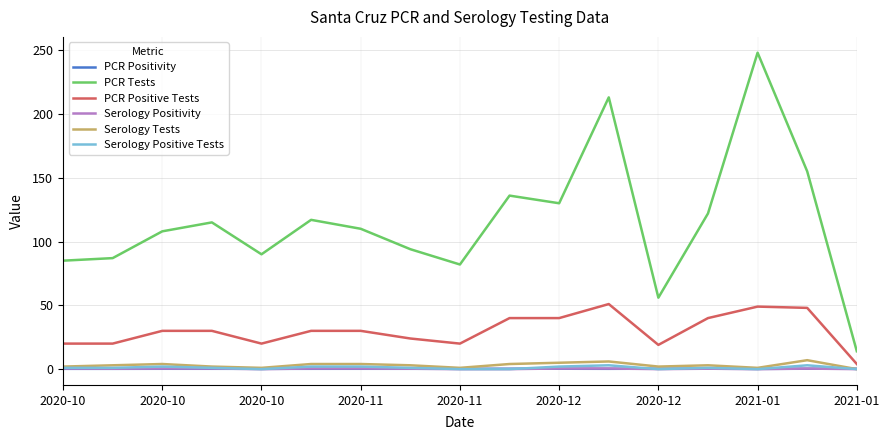

What are all the series names shown in the legend?

PCR Positivity, PCR Tests, PCR Positive Tests, Serology Positivity, Serology Tests, Serology Positive Tests